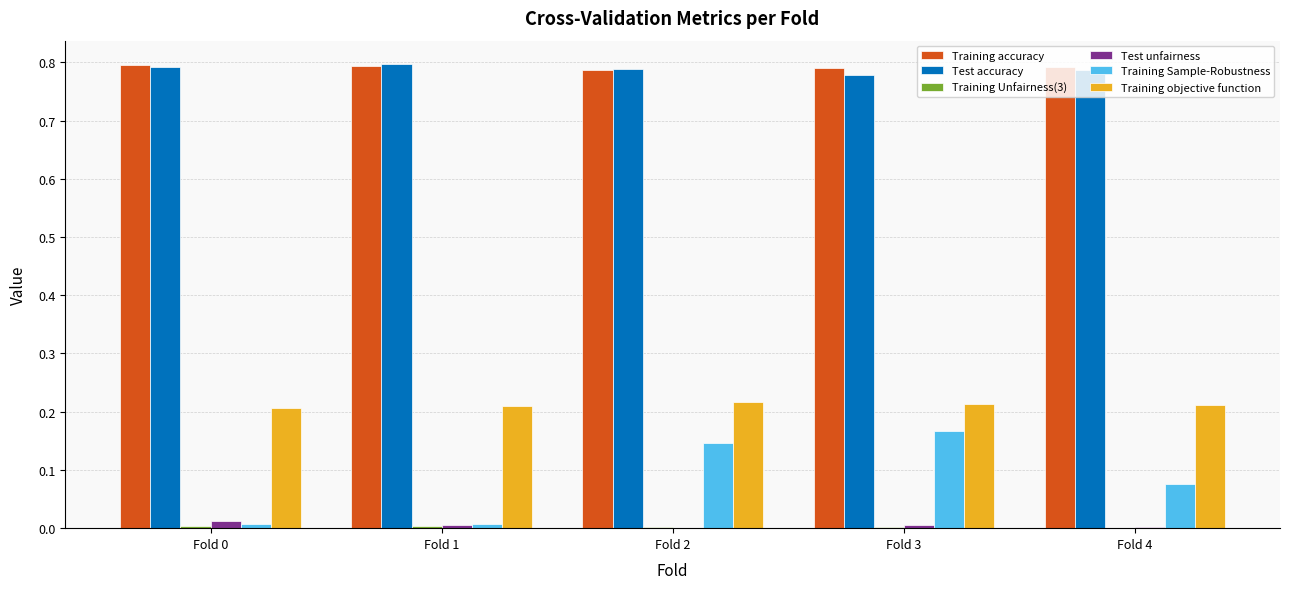

The Test accuracy series shows 0.8 at Fold 1. True or false?

True